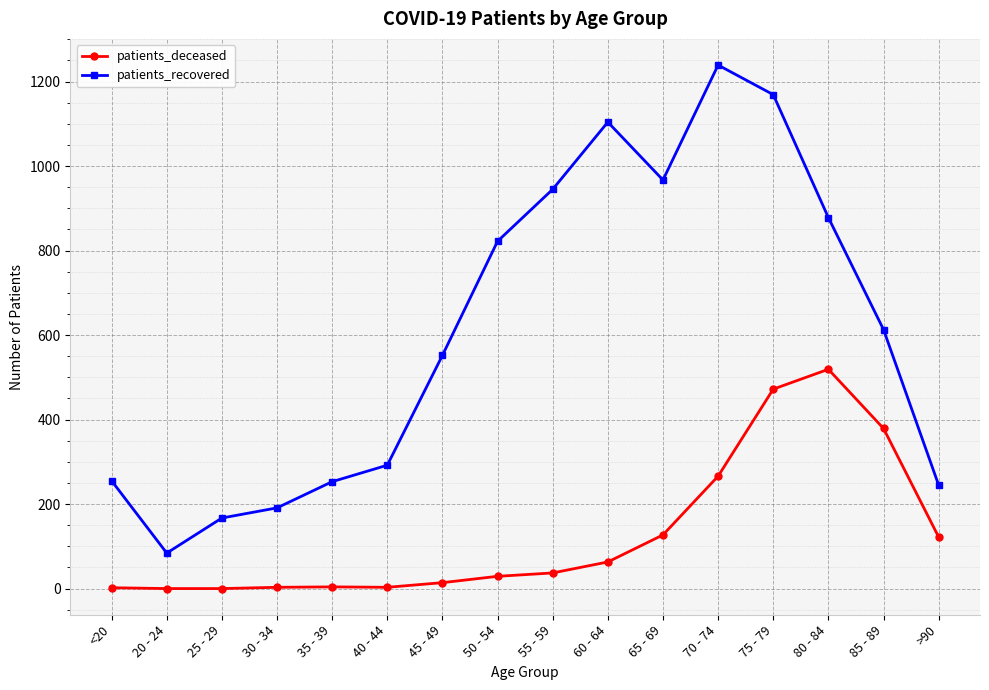

Where is patients_deceased nearest to the value 259?

70 - 74